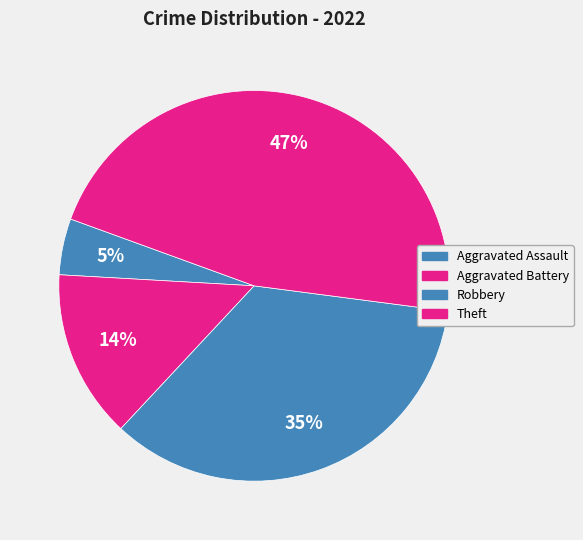

Which category has the smallest portion of the pie?

Aggravated Assault